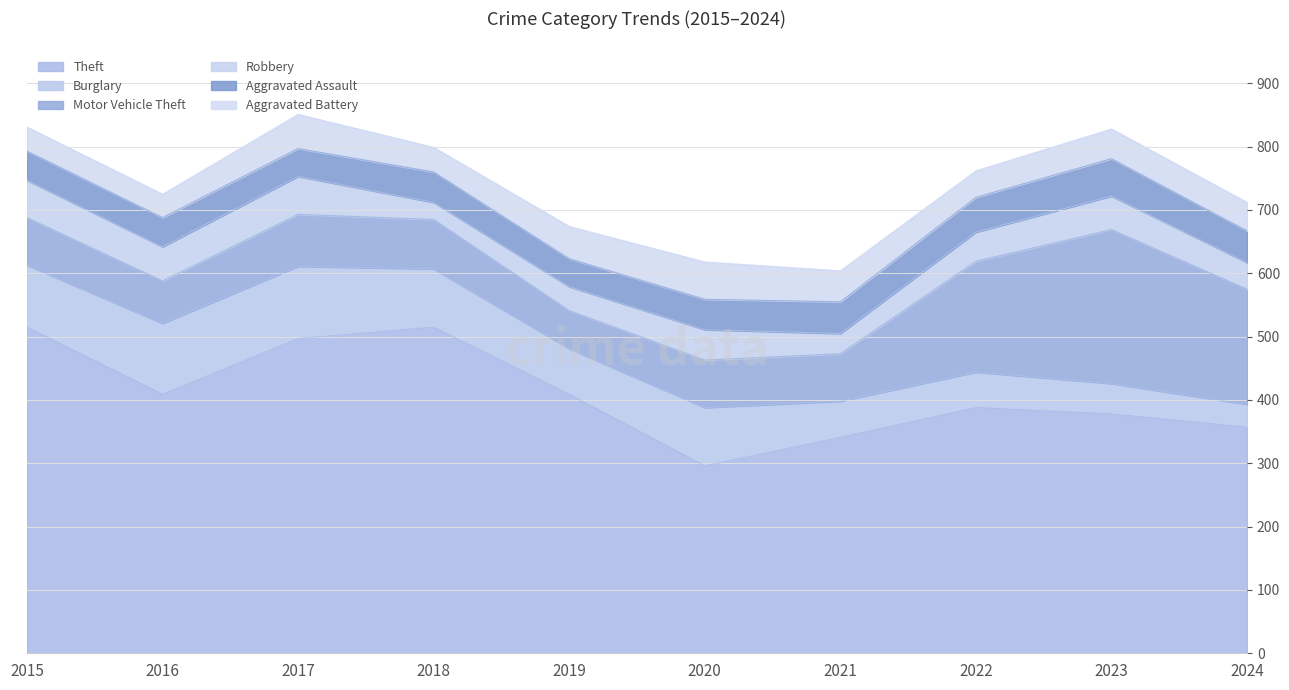

What is the sum of the Aggravated Assault values at 2020 and 2022?

103